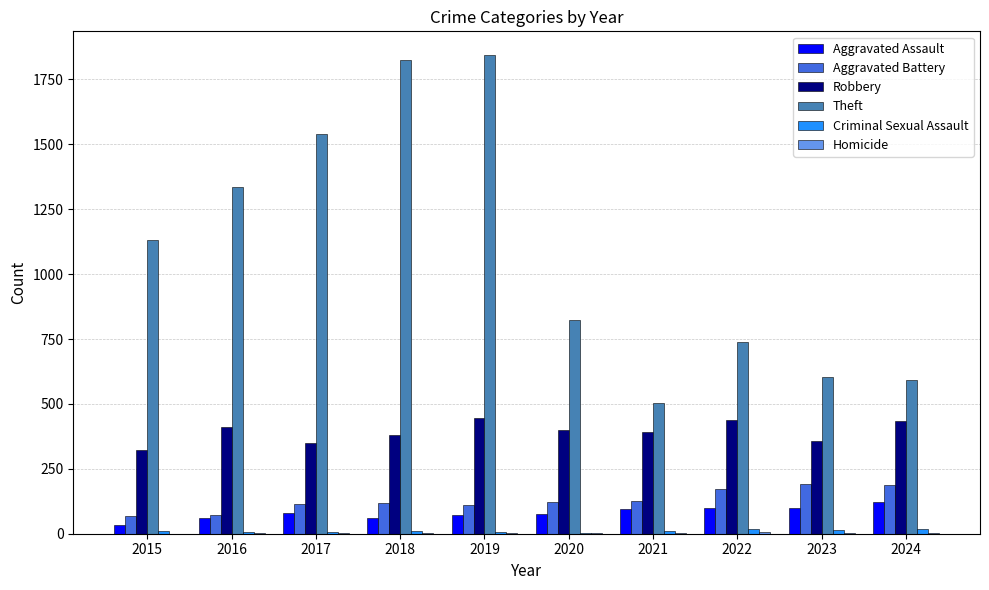

Is the value of Robbery at 2023 greater than the value of Criminal Sexual Assault at 2024?

Yes